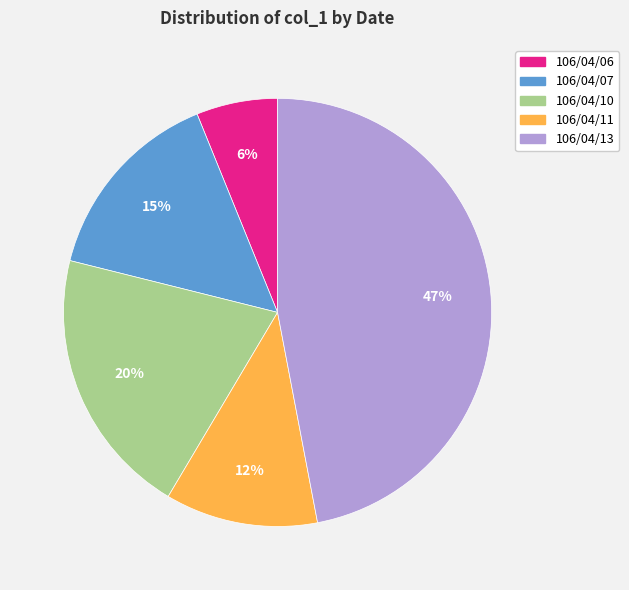

To the nearest percent, what percentage of the pie is 106/04/07?

15%